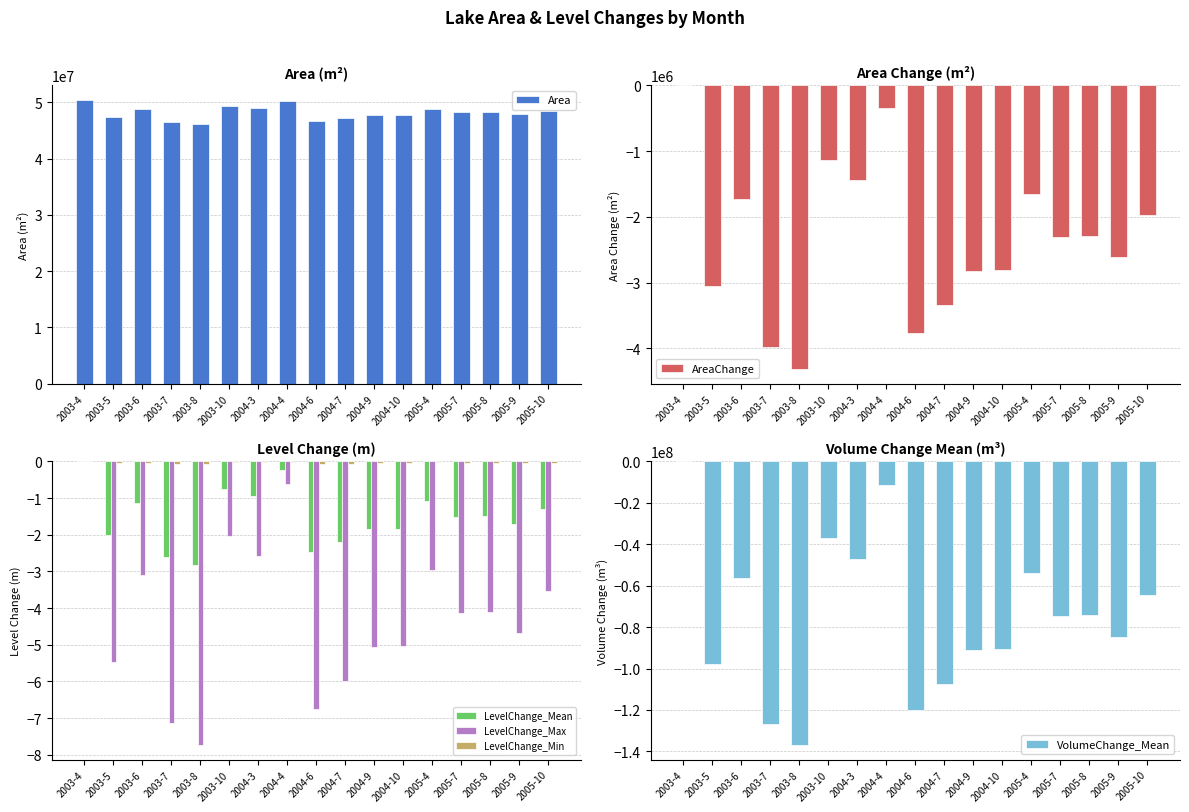

Count the number of data series in this chart.

6